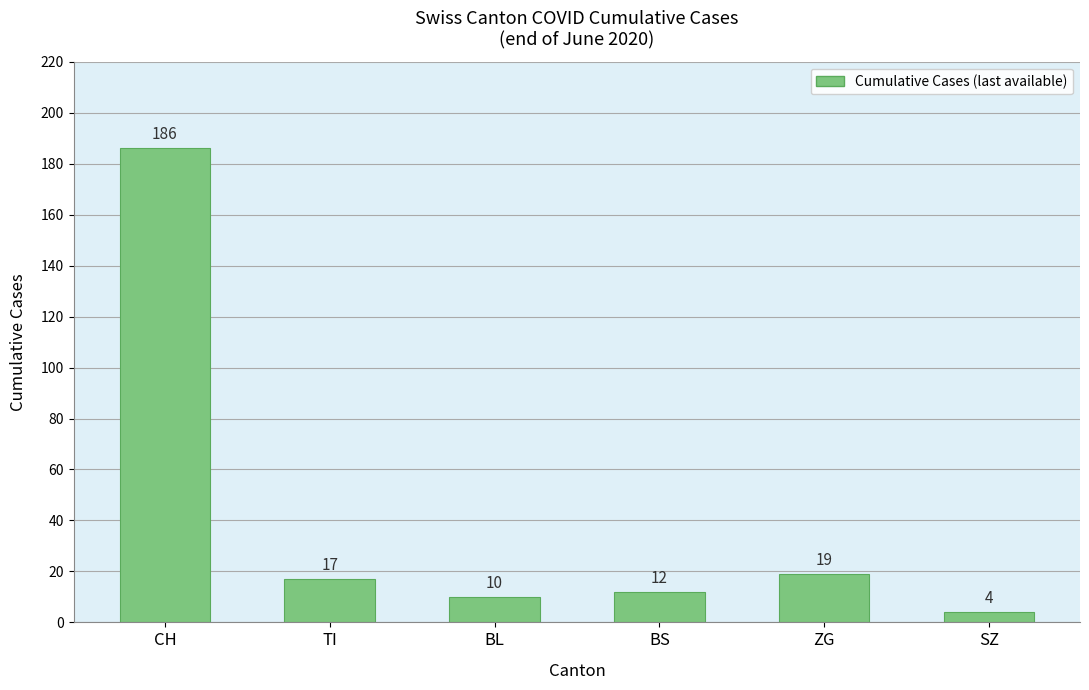

What is the difference between the values at BS and ZG?

7